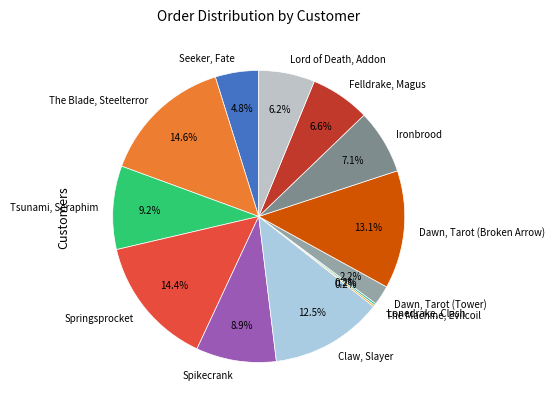

What is the total percentage of Tsunami, Seraphim and Dawn, Tarot (Broken Arrow)?

22.3%